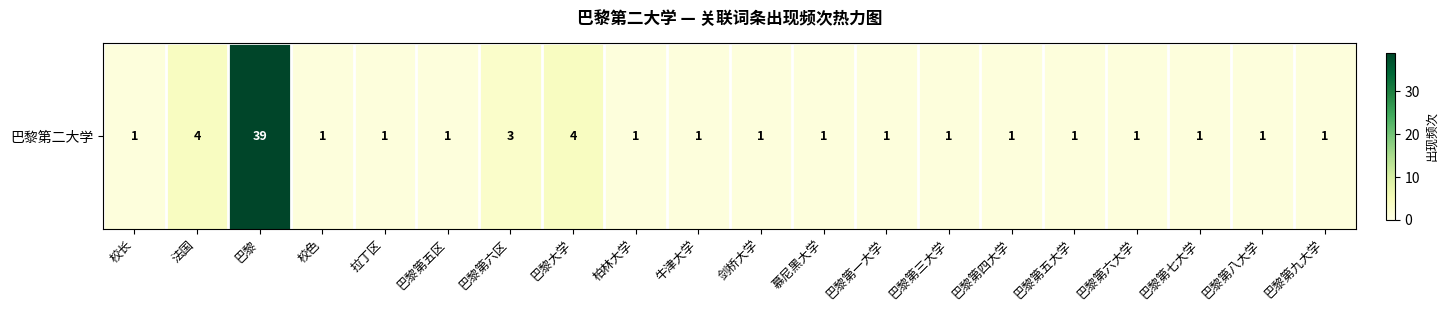

What is the difference between the second highest and minimum values?

3